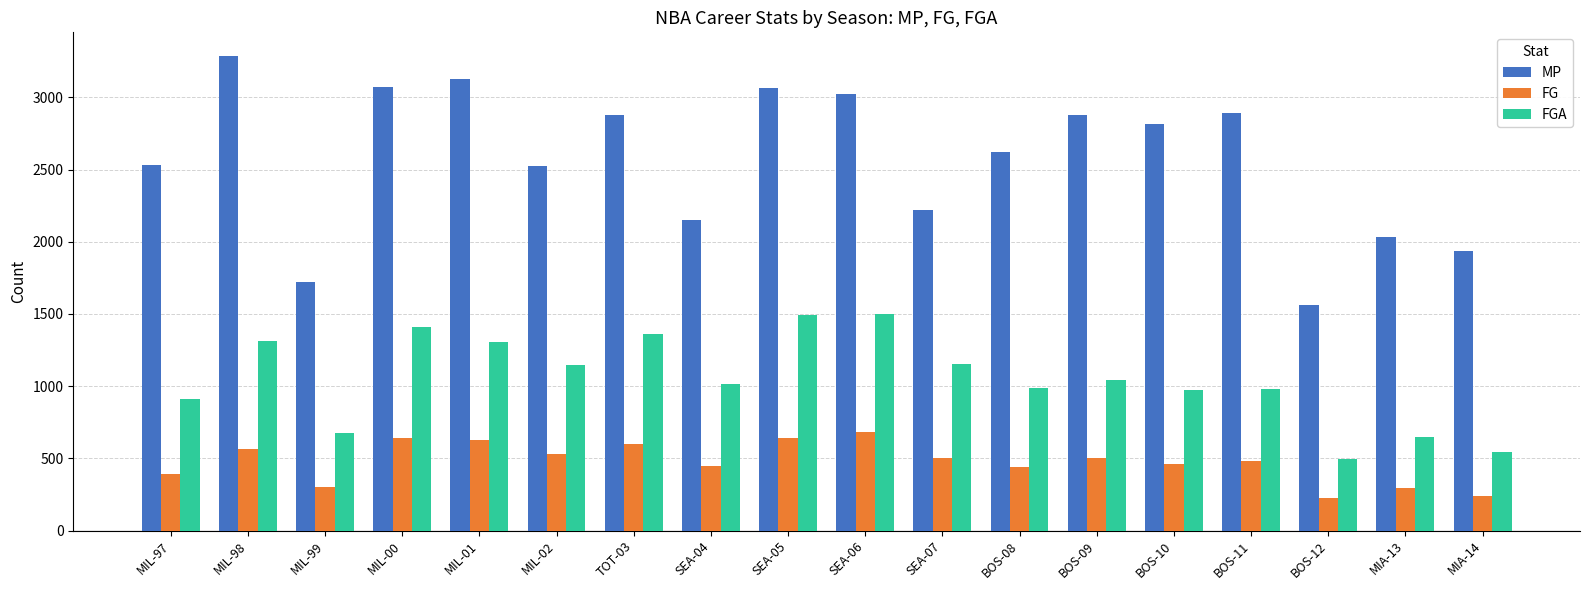

At which category does the chart reach its peak across all series?

MIL-98